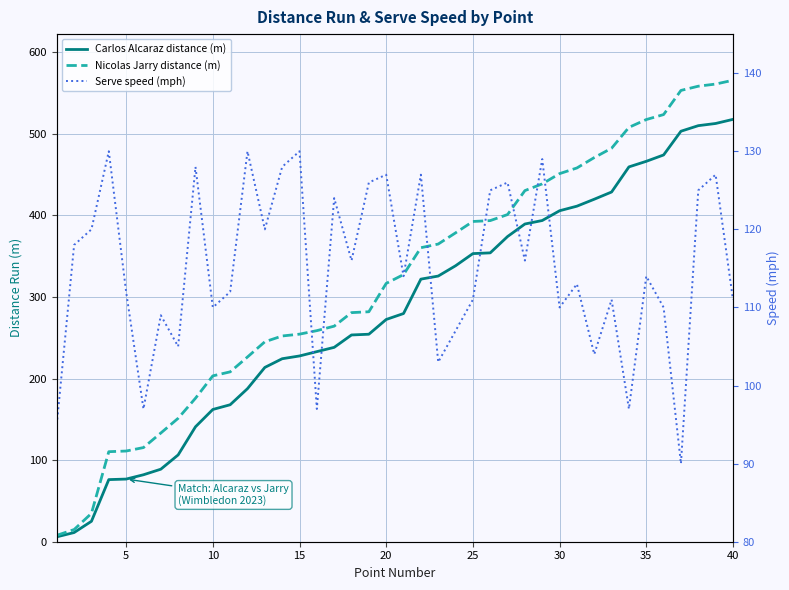

Which series has the largest total across all categories?

Nicolas Jarry distance (m)